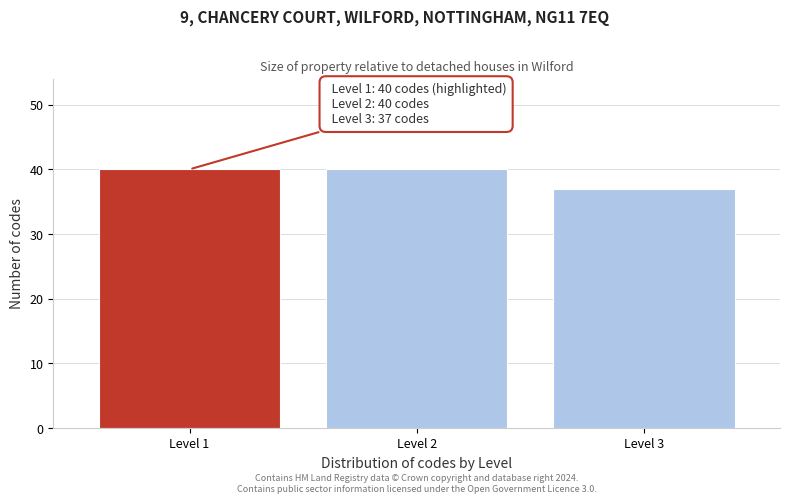

Reading left to right, extract all data points from this chart.

Level 1=40	Level 2=40	Level 3=37